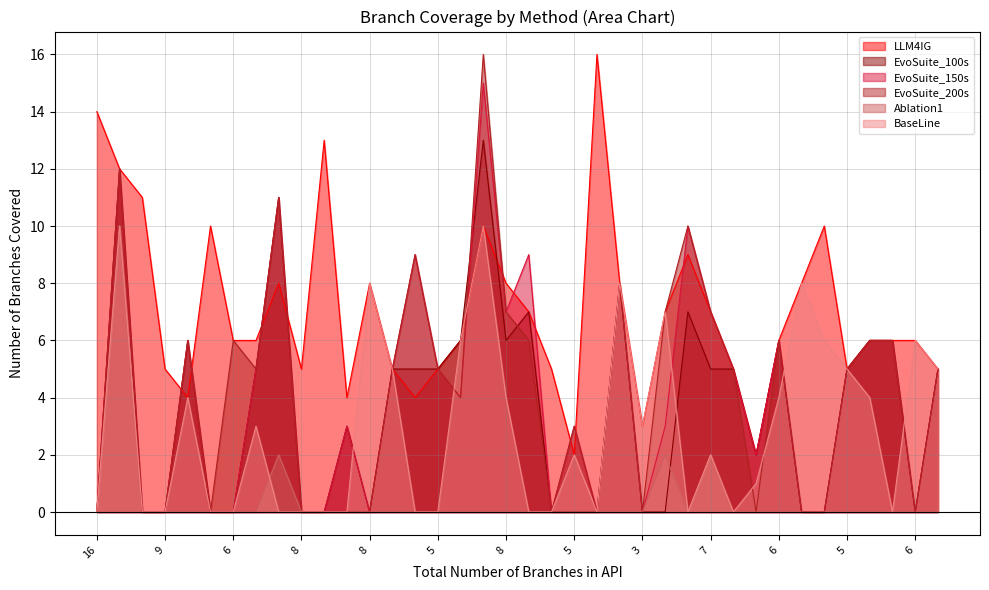

What is the average value of the EvoSuite_100s series?

4